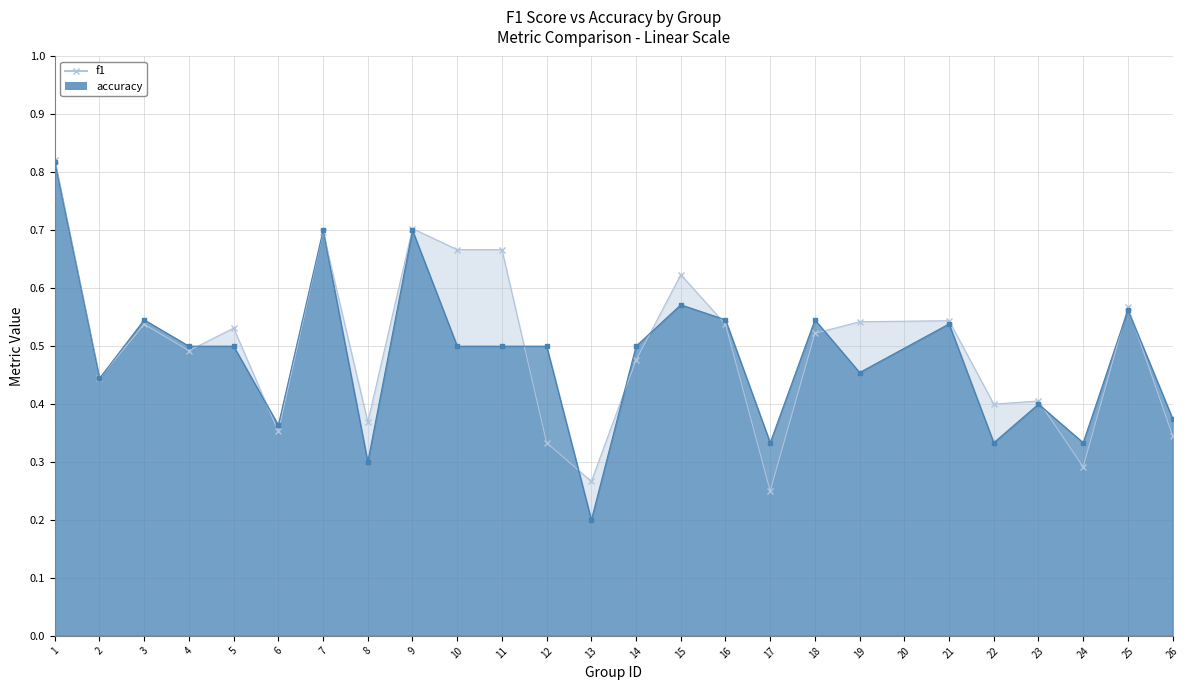

True or false: f1 and accuracy intersect in this chart.

True